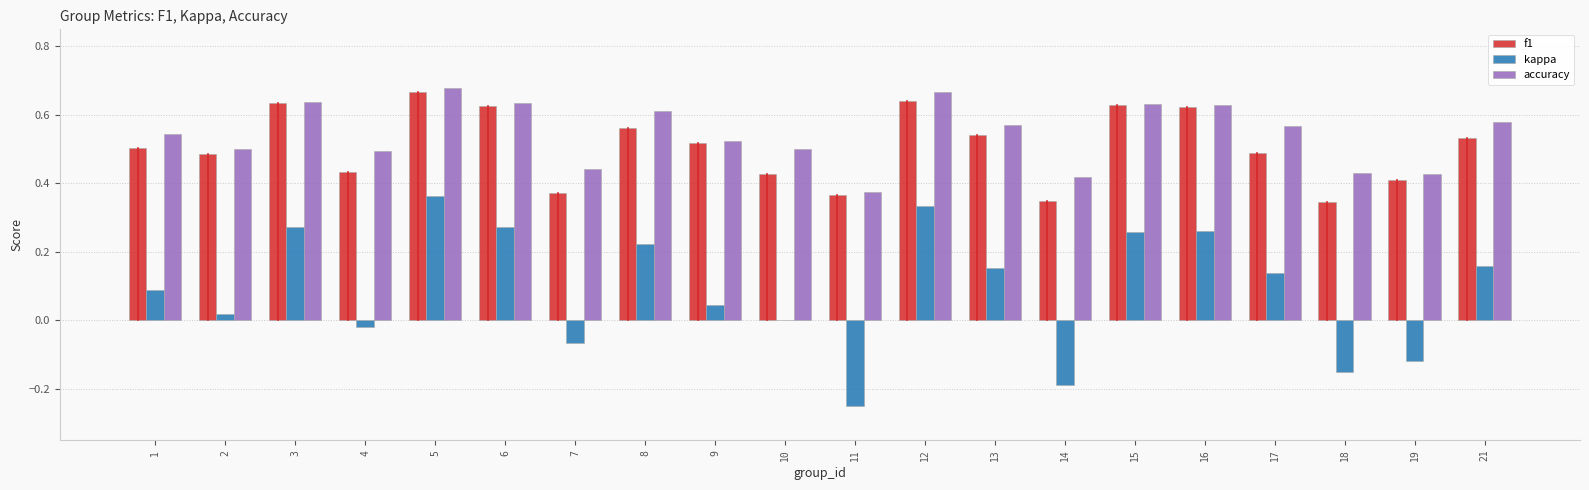

Is it true that accuracy equals 0.4 at 11?

True